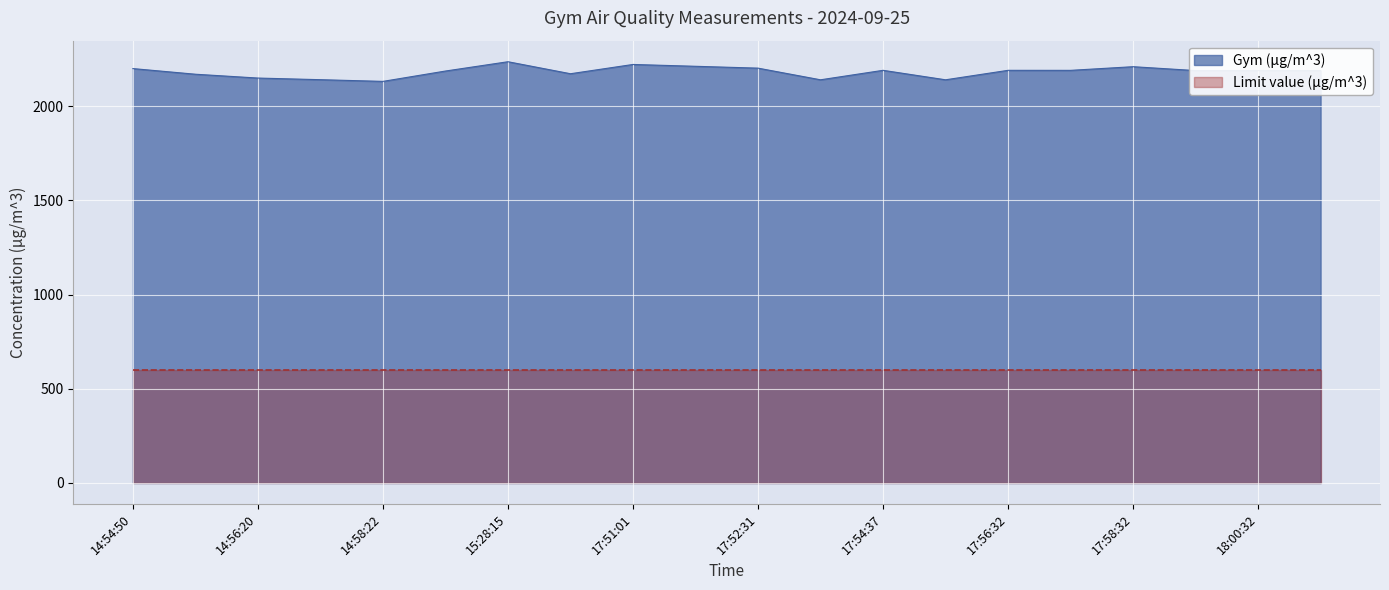

Rank the categories by value from lowest to highest.

14:58:22, 17:53:32, 17:55:32, 14:57:21, 14:56:20, 14:55:20, 17:50:30, 15:27:44, 17:59:36, 18:01:32, 18:00:32, 17:57:36, 17:54:37, 17:56:32, 14:54:50, 17:52:31, 17:58:32, 17:51:31, 17:51:01, 15:28:15